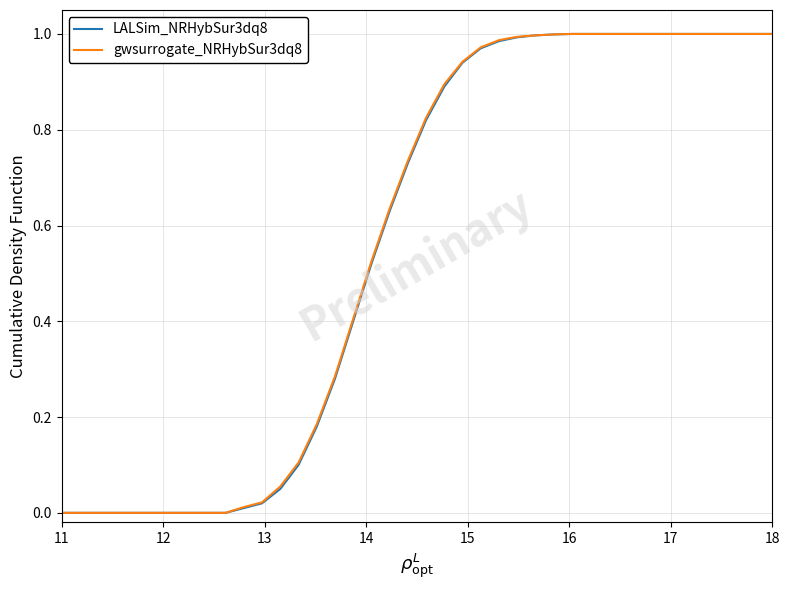

Which series has the largest range (max minus min)?

LALSim_NRHybSur3dq8